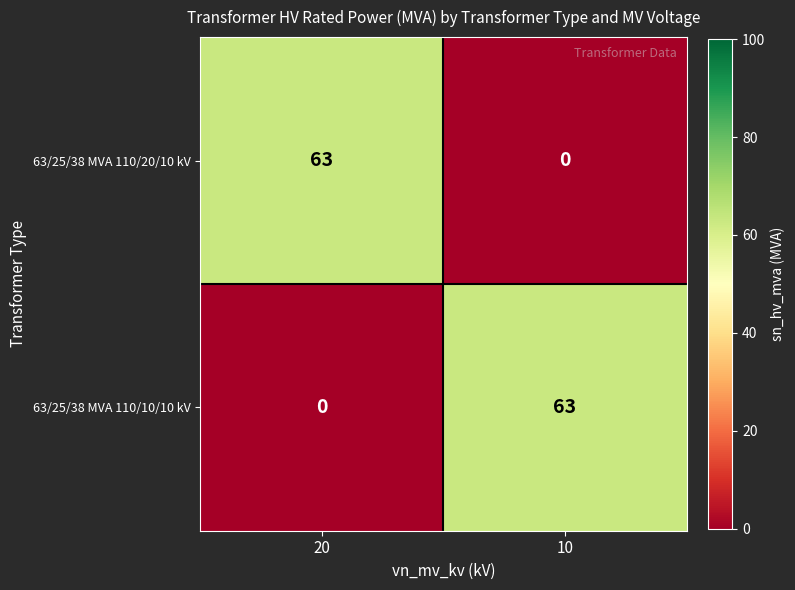

What is the spread (max minus min) of values at 20?

63